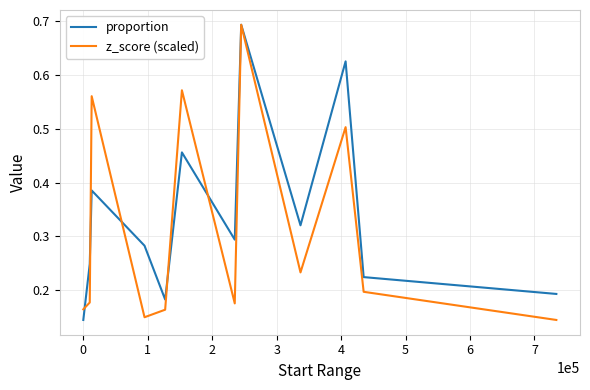

Rank the series by their average value, from highest to lowest.

proportion, z_score (scaled)